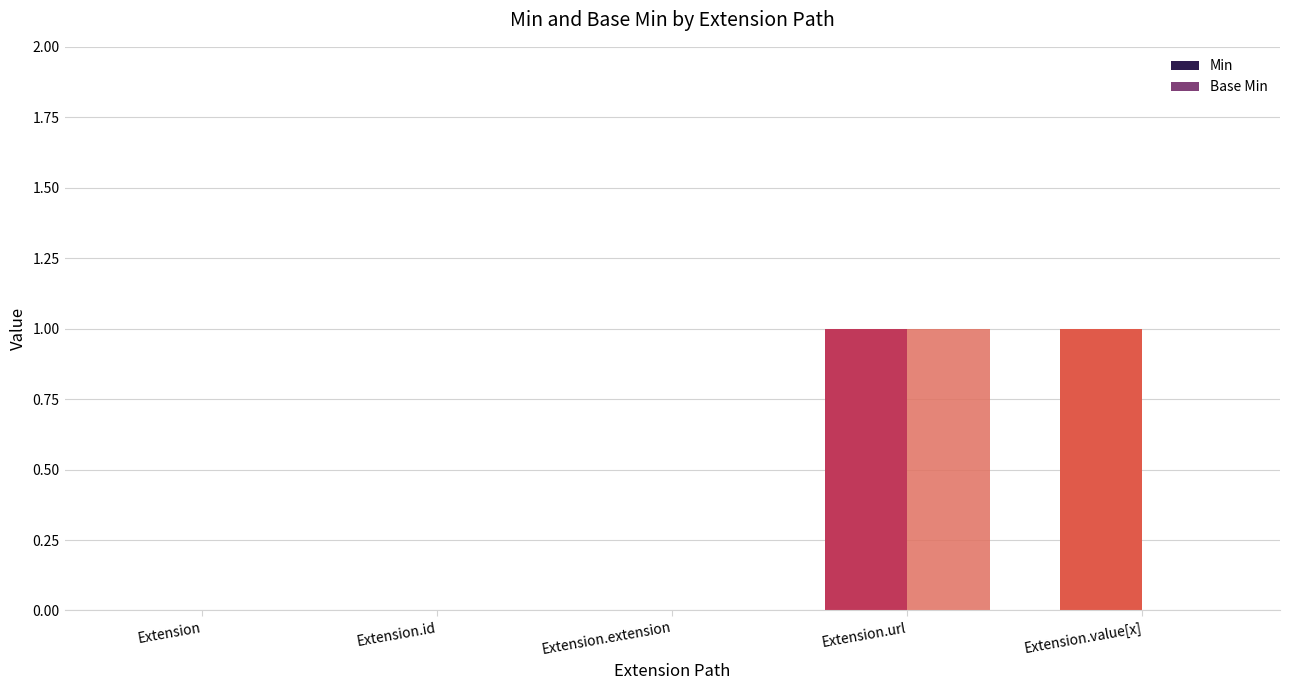

Count the number of categories in the chart.

5